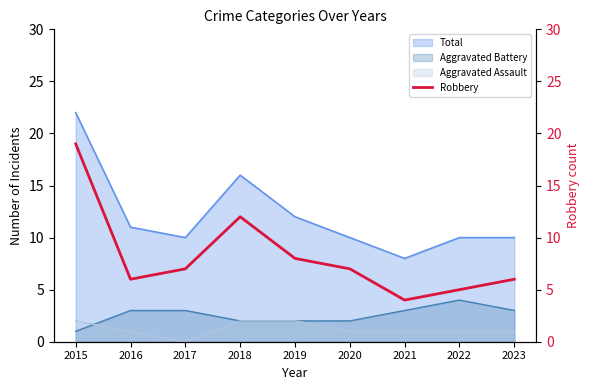

True or false: Aggravated Assault and Total cross at least once.

False